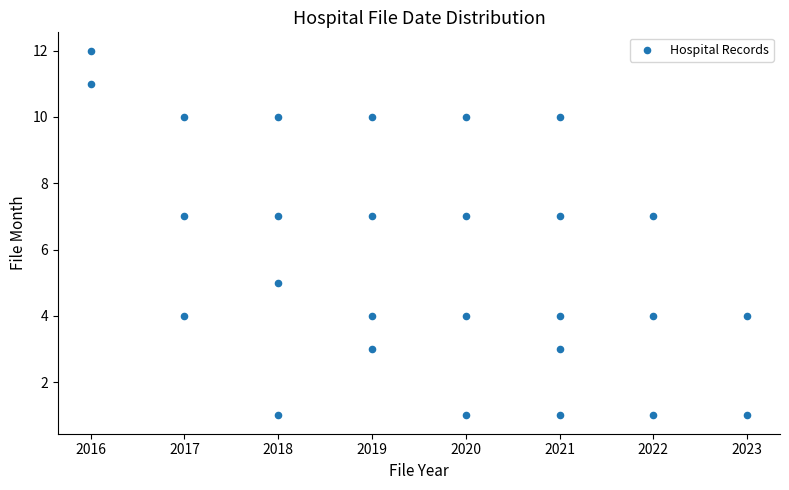

What is the range of X values (max minus min)?

7